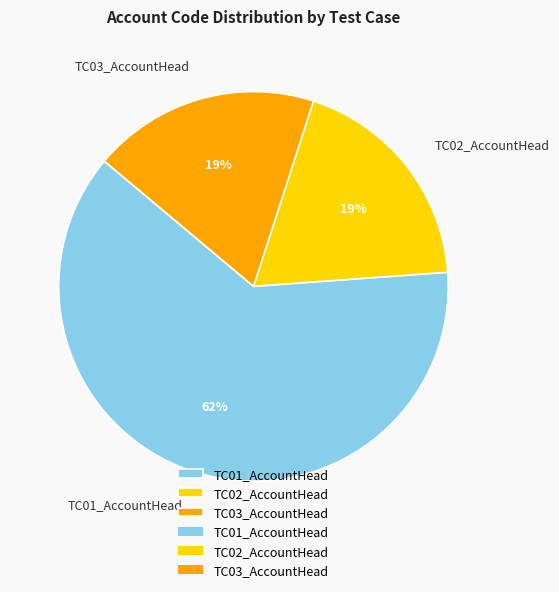

How many slices are in this pie chart?

3